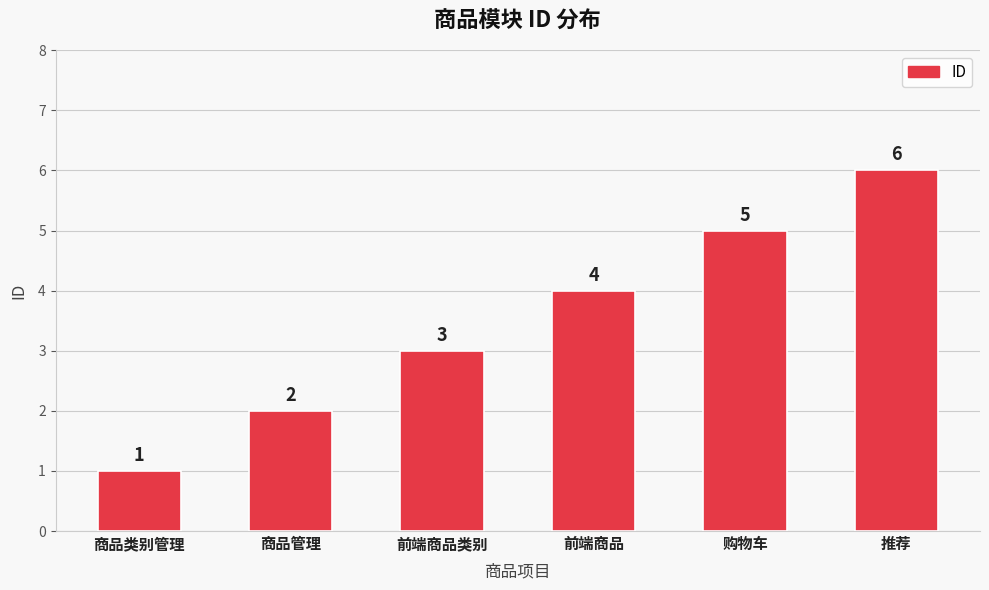

What is the label of the 5th bar from the right?

商品管理